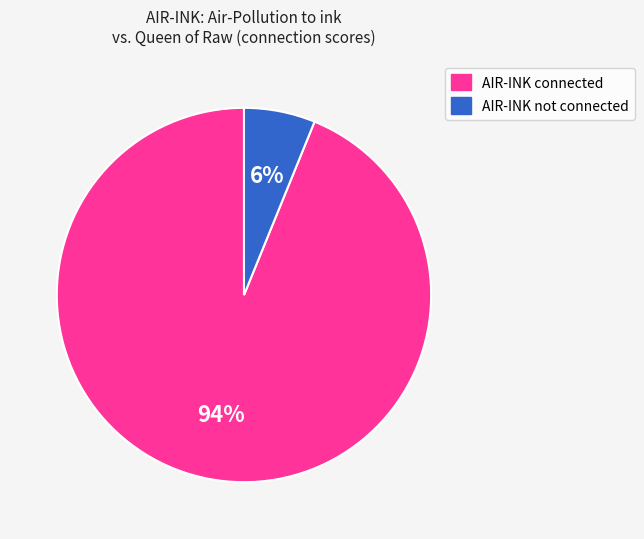

To the nearest percent, what is the average slice percentage?

50%